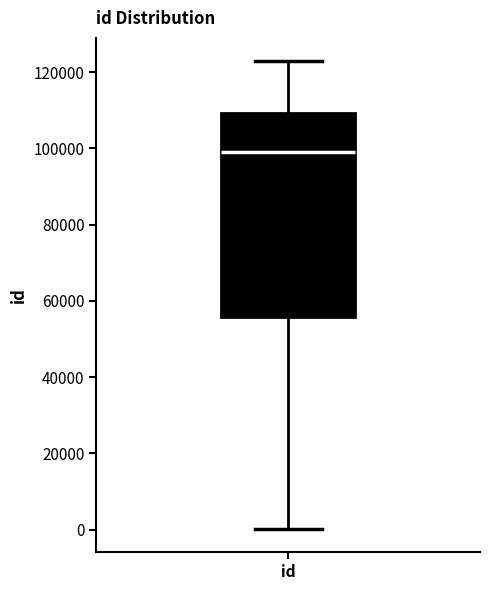

Read this box plot against the y-axis: the position of the median line, the range covered by the box, and the ends of both whiskers. The values are not printed on the chart, so give them approximately, as read against the axis.

median 98000, box 56000 to 110000, whiskers 0 to 122000